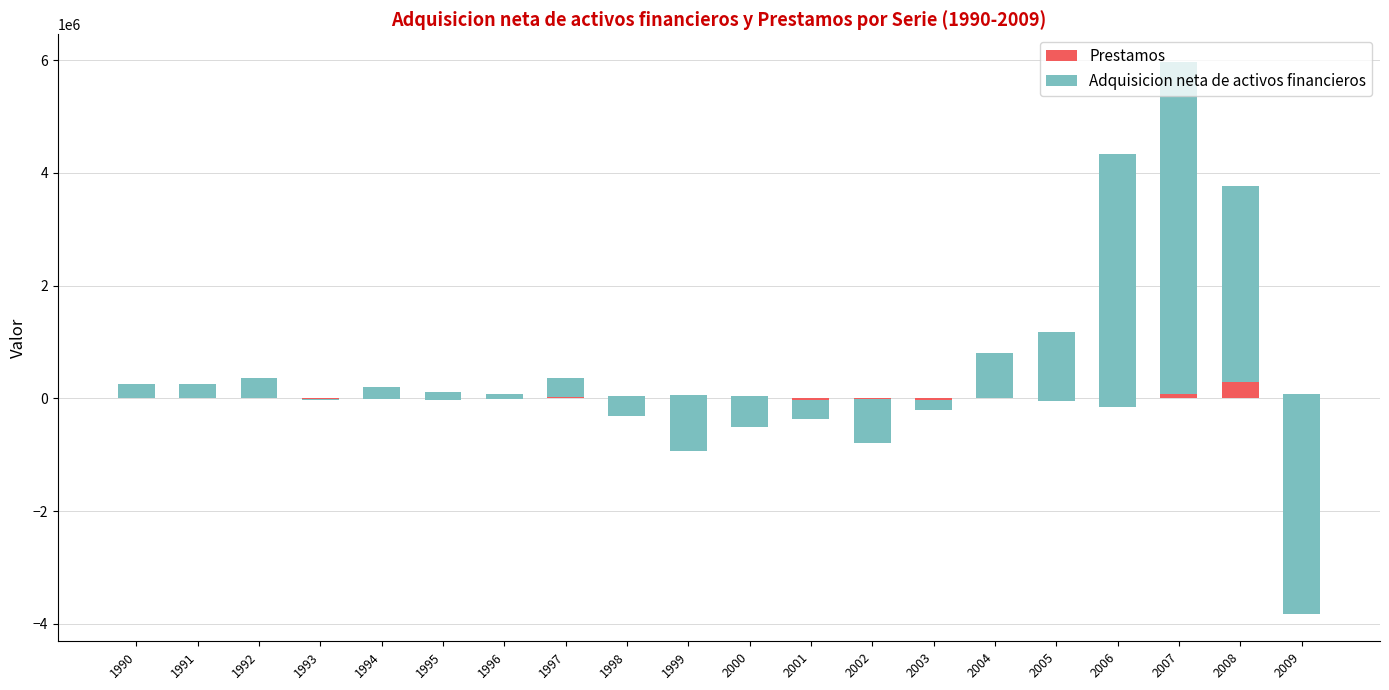

List the labels in order of Prestamos value, largest first.

2008, 2007, 2009, 1999, 2000, 1998, 1997, 2004, 1991, 1992, 1990, 1994, 1996, 2002, 1993, 2001, 1995, 2003, 2005, 2006